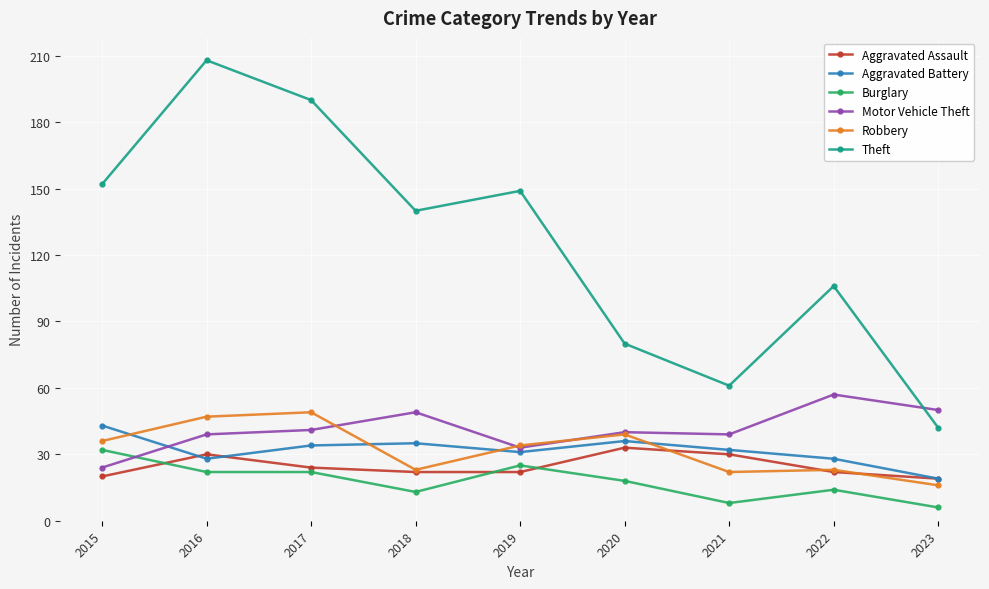

What is the maximum value shown in the chart?

208